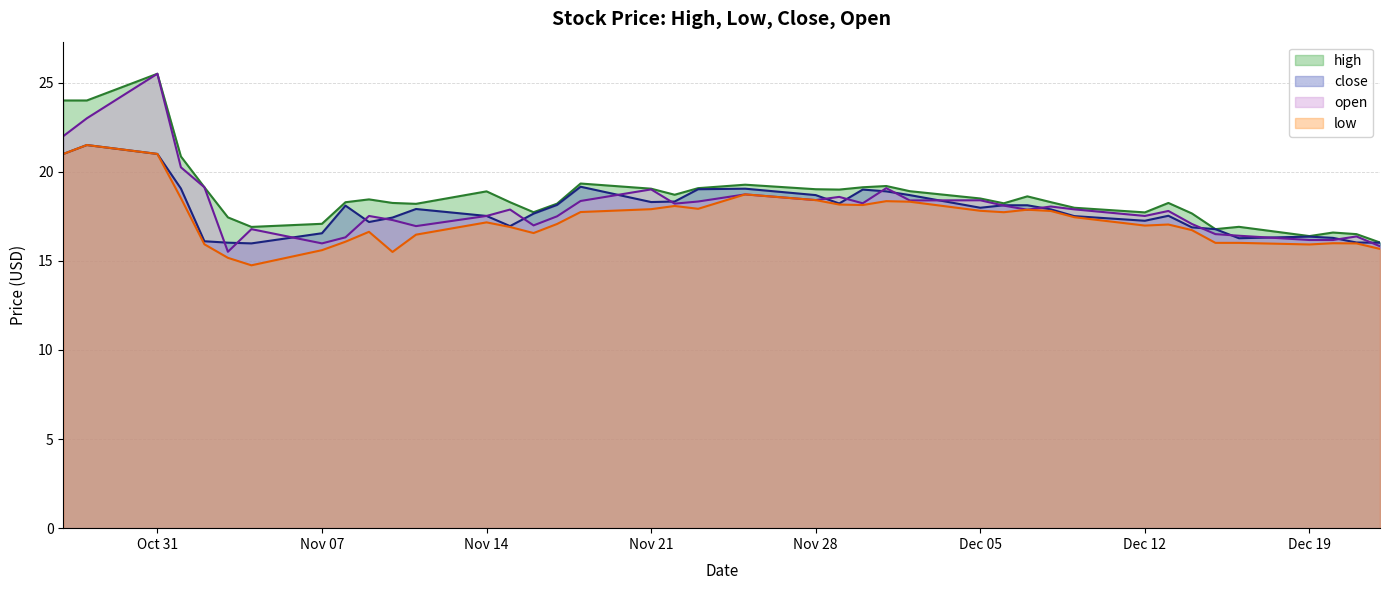

What is the spread (max minus min) of values at 2022-12-02?

0.6